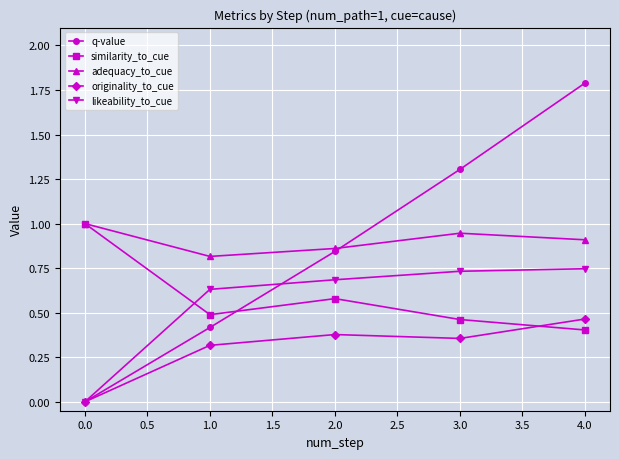

At which category is the sum across all series the highest?

4.0